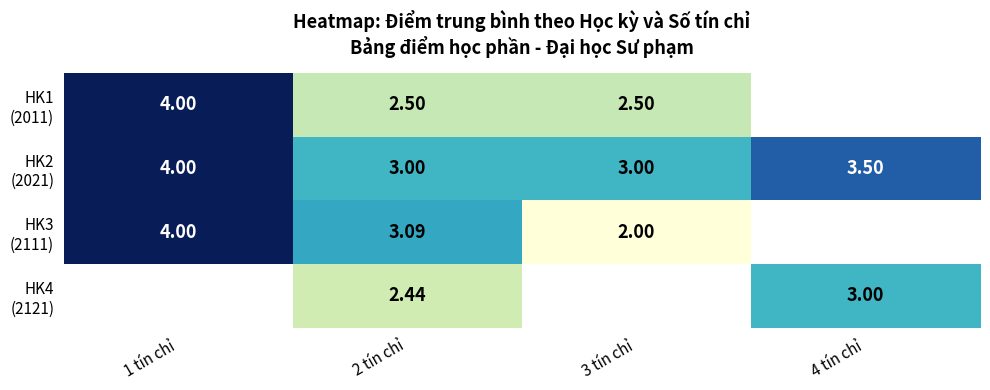

Between 4 tín chỉ and 2 tín chỉ, which is larger?

2 tín chỉ